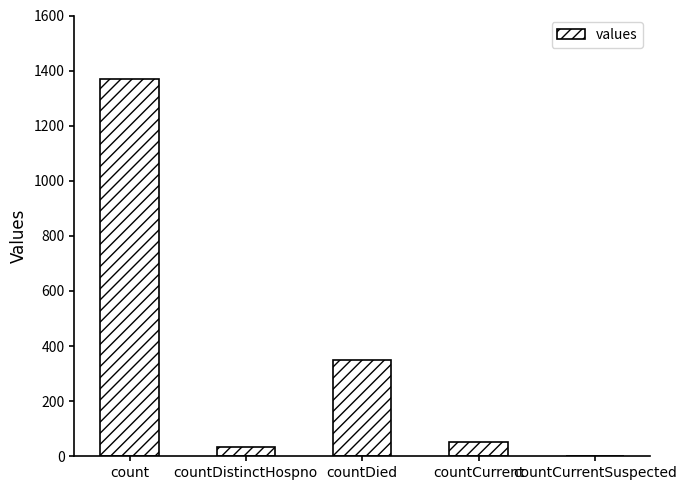

Which label corresponds to the largest value in the chart?

count